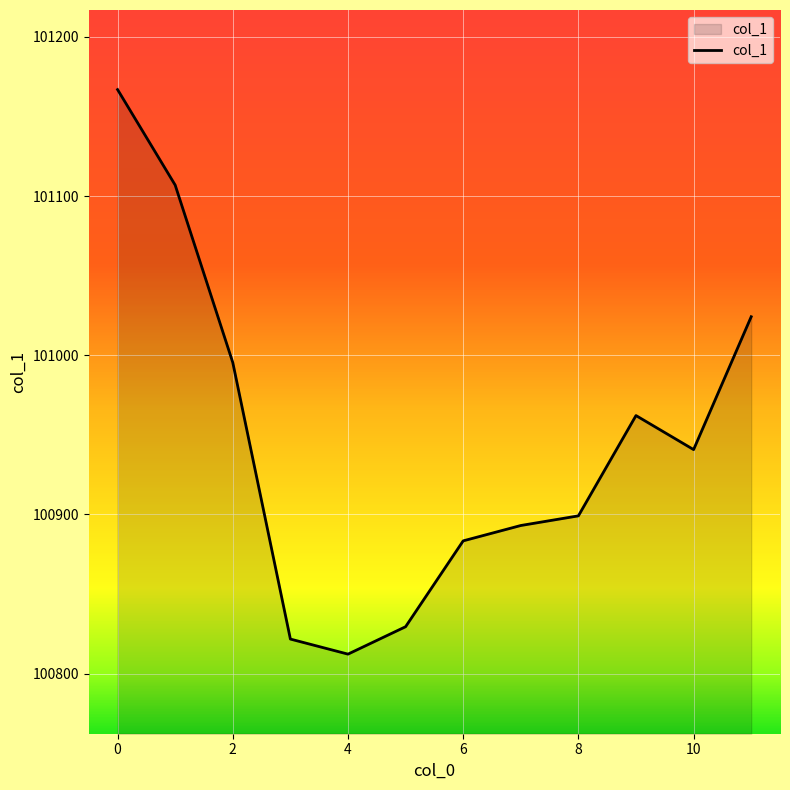

What is the difference between the maximum and minimum values?

354.6